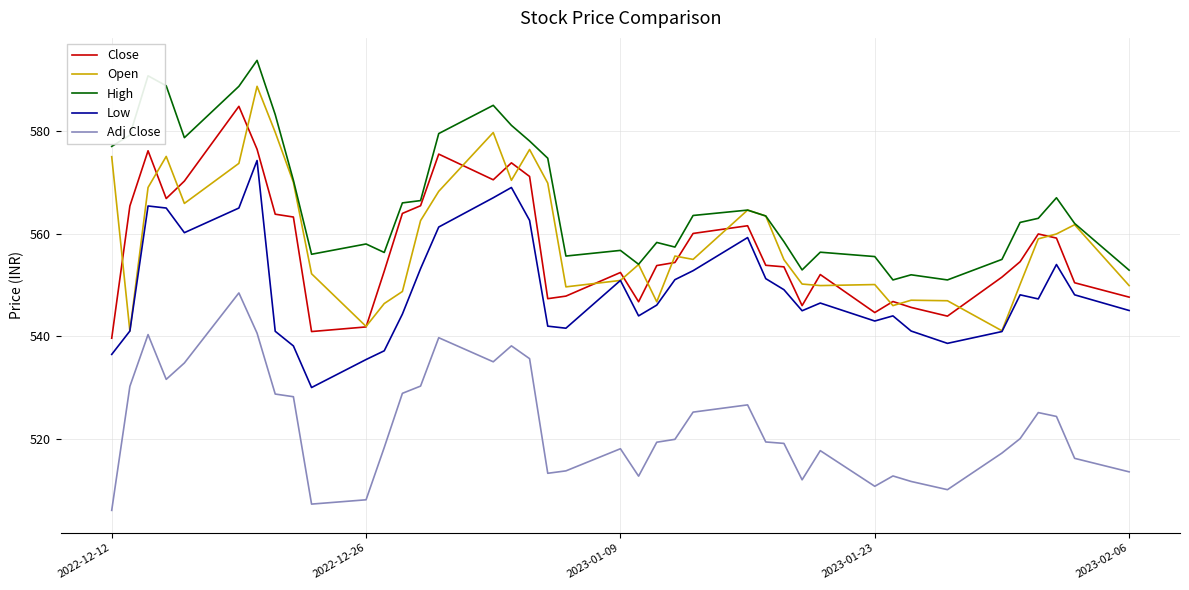

True or false: Close and Adj Close cross at least once.

False